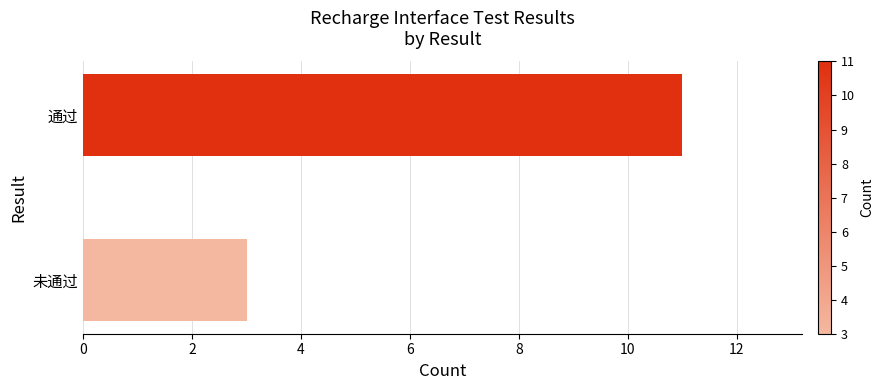

List the labels in order of value, smallest first.

未通过, 通过